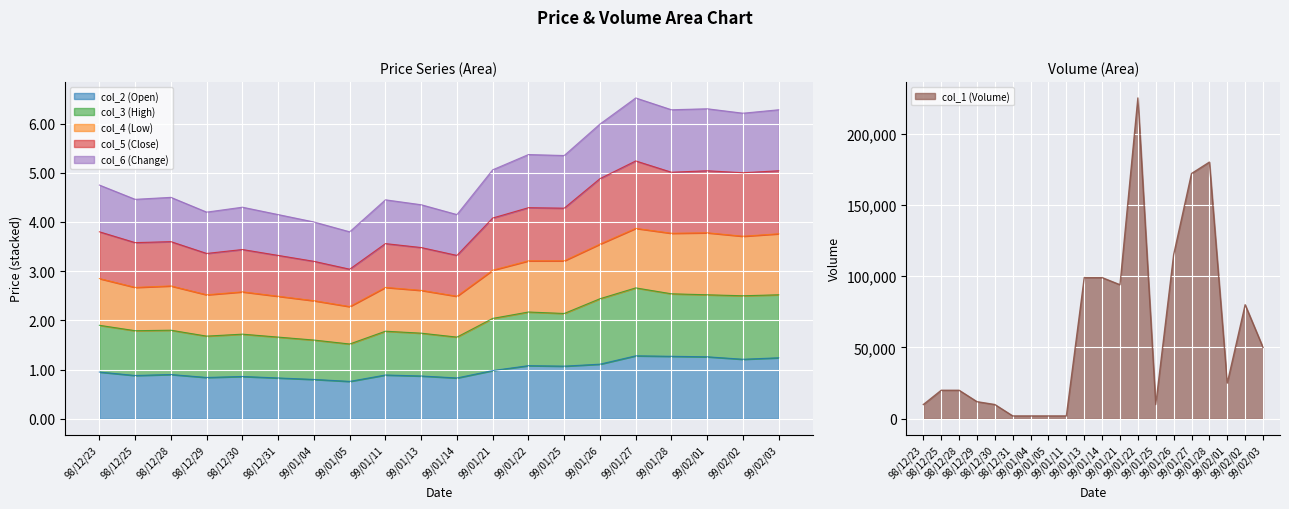

The value of col_6 (Change) at 98/12/25 is 2.0. True or false?

False